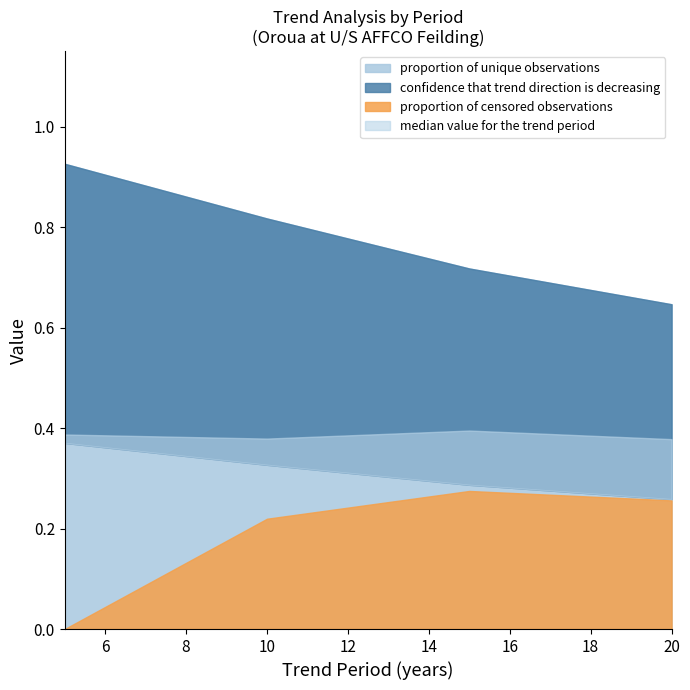

The value of median value for the trend period at 20 is 0.4. True or false?

False